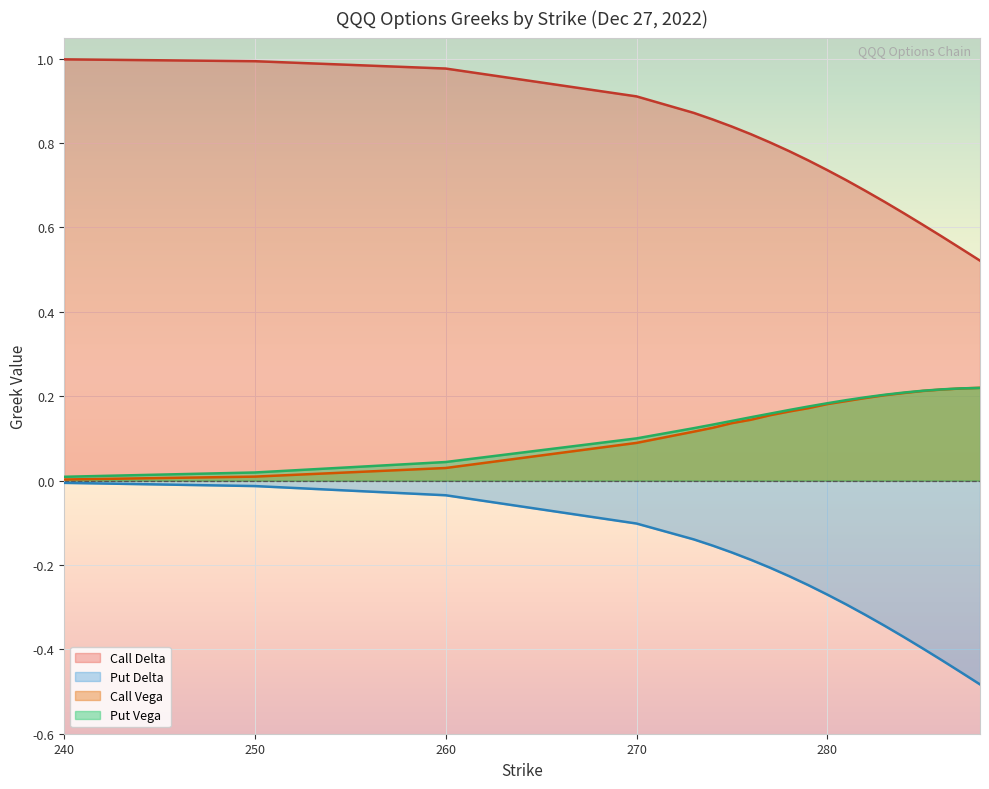

Rank the categories by Put Delta value from highest to lowest.

240, 250, 260, 270, 273, 274, 275, 276, 277, 278, 279, 280, 281, 282, 283, 284, 285, 286, 287, 288